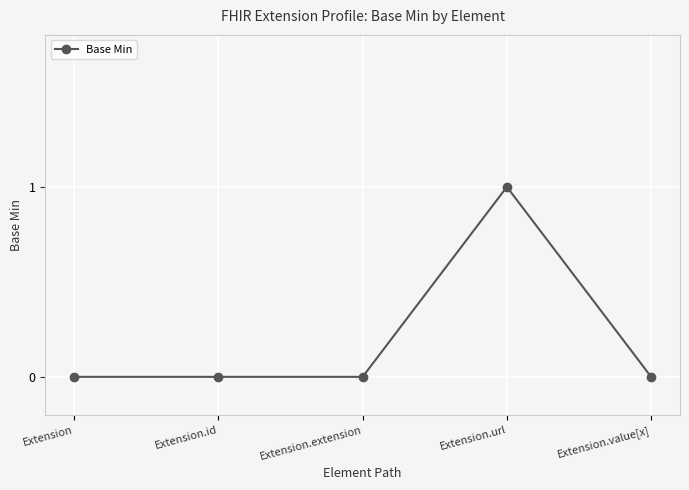

What position from the left is Extension.extension?

3